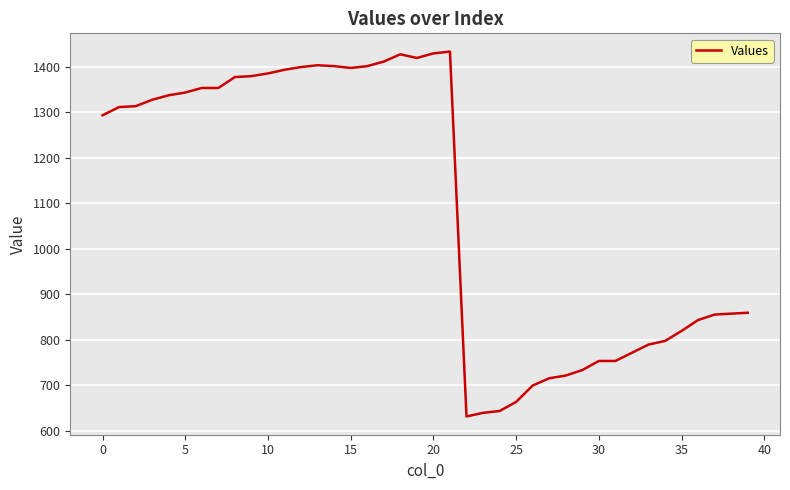

True or false: the data has more than 1 interior local peaks.

True